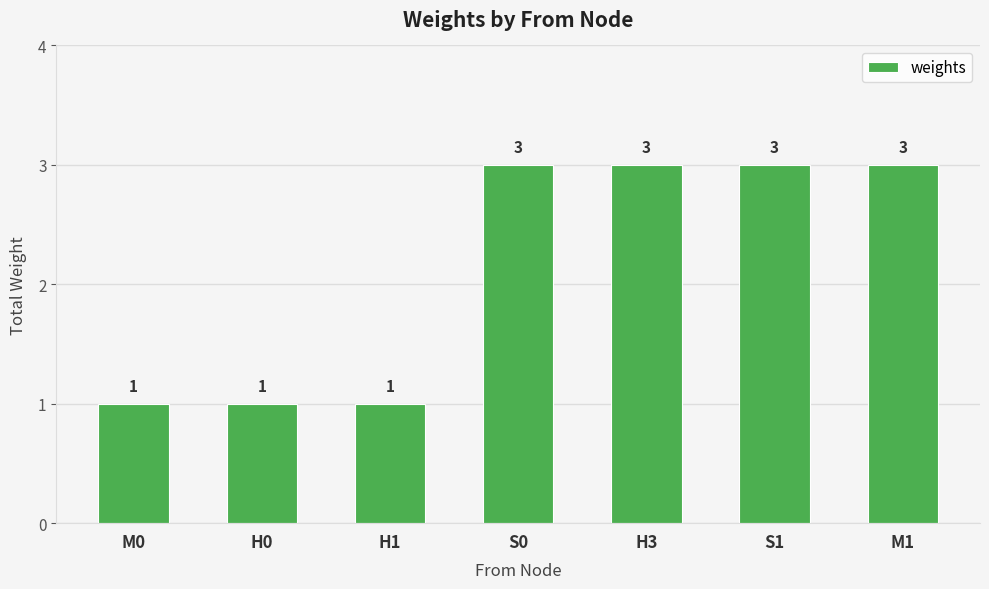

Are the bars grouped side by side (vs. stacked)?

No